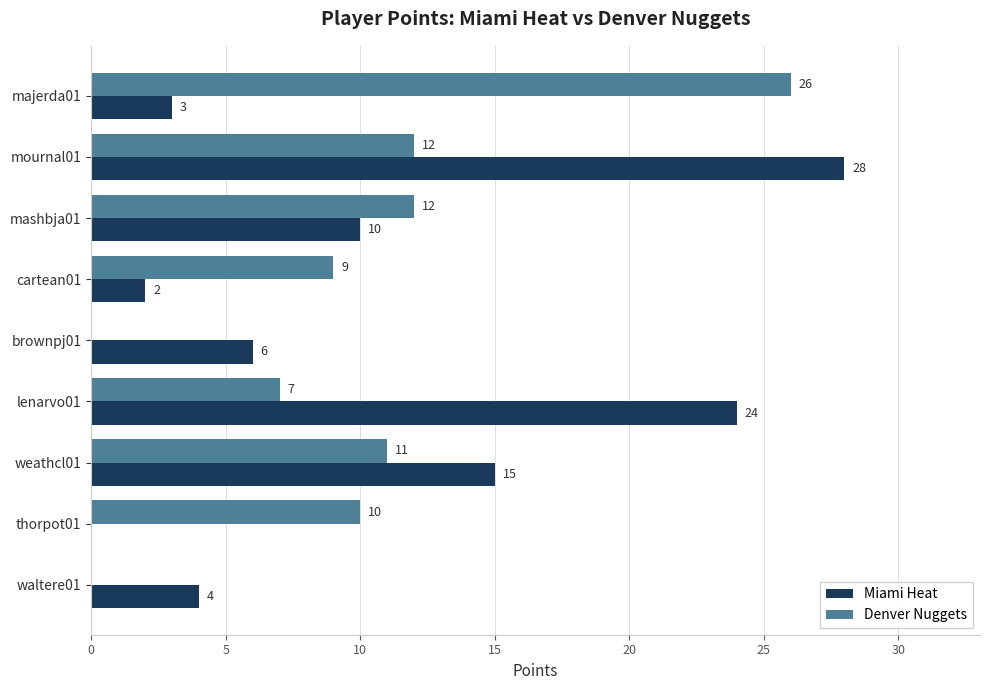

Between majerda01 and cartean01, which series saw the biggest shift?

Denver Nuggets